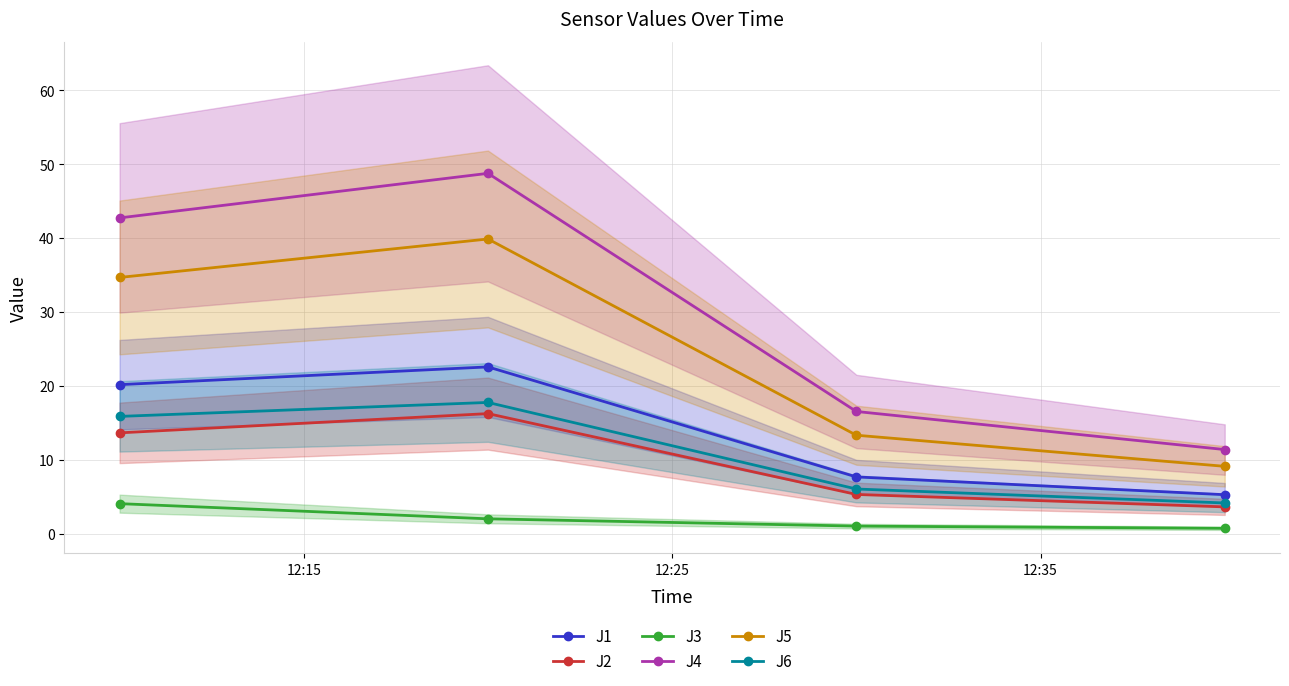

What is the value of the J2 point at the 2nd from the left?

16.3